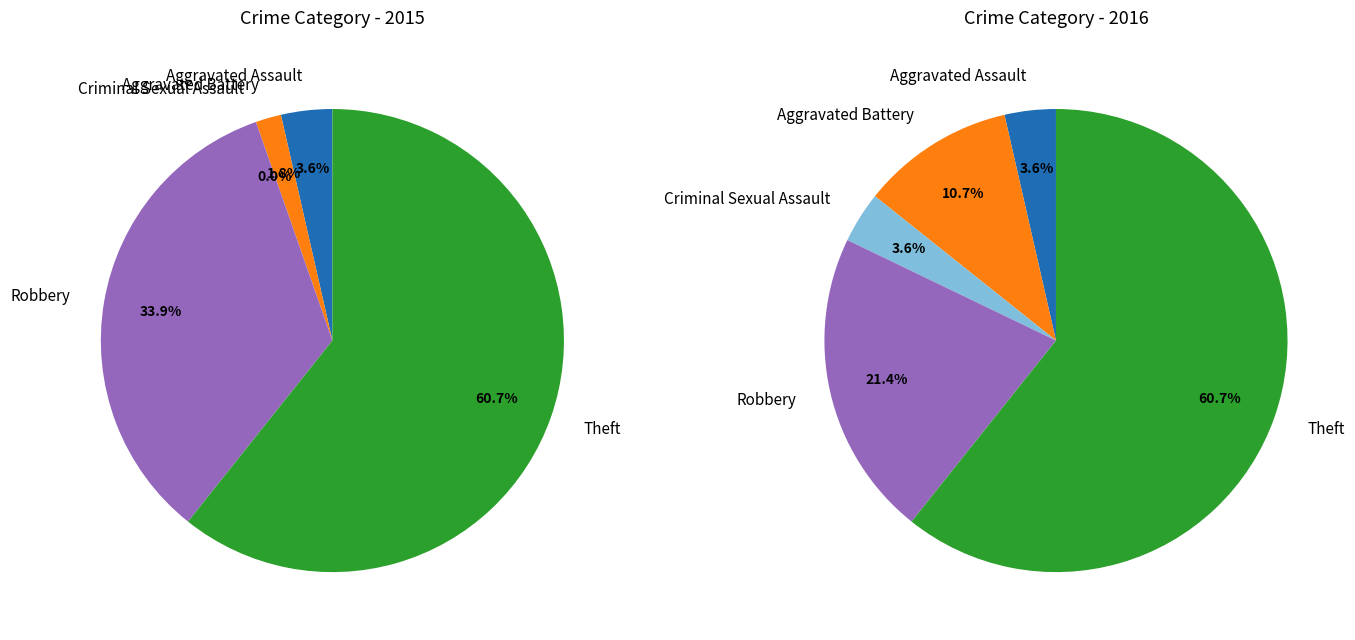

Is there any slice that represents more than half of the pie?

Yes